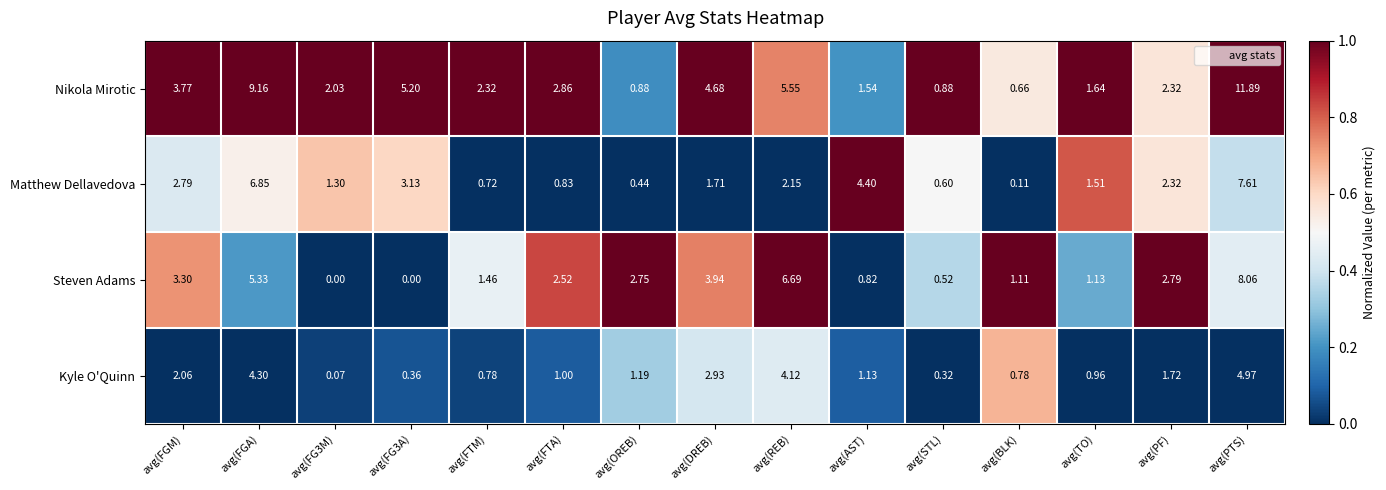

What is the total value across all series at avg(REB)?

18.5